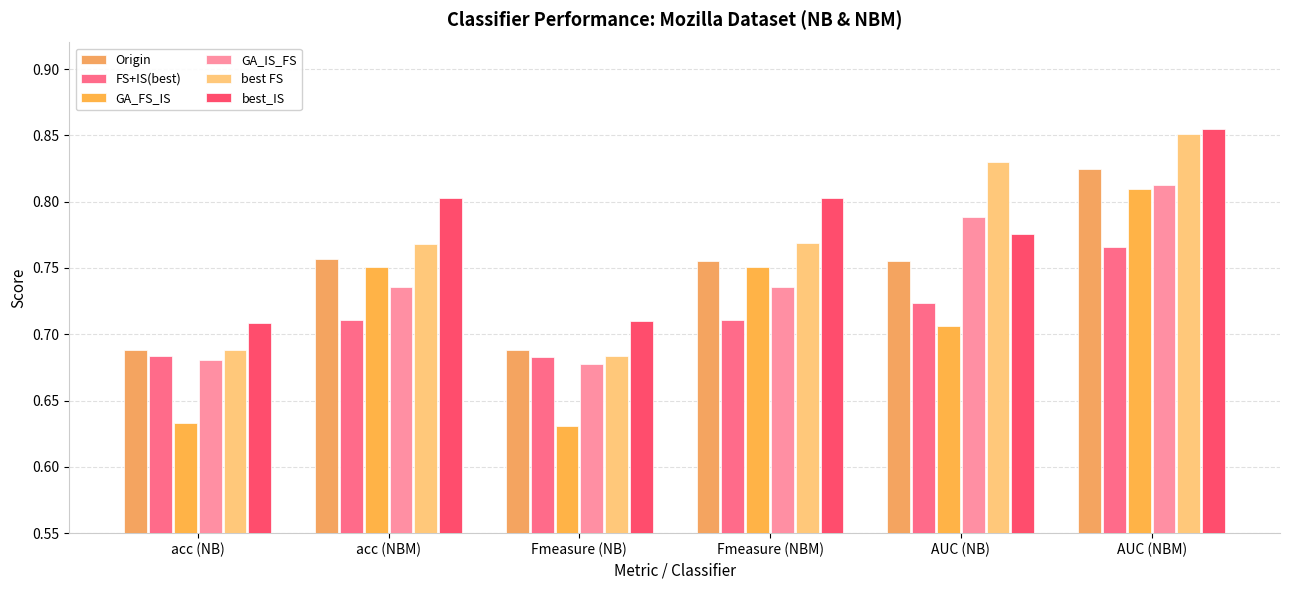

Read the GA_IS_FS value at AUC (NBM).

0.8